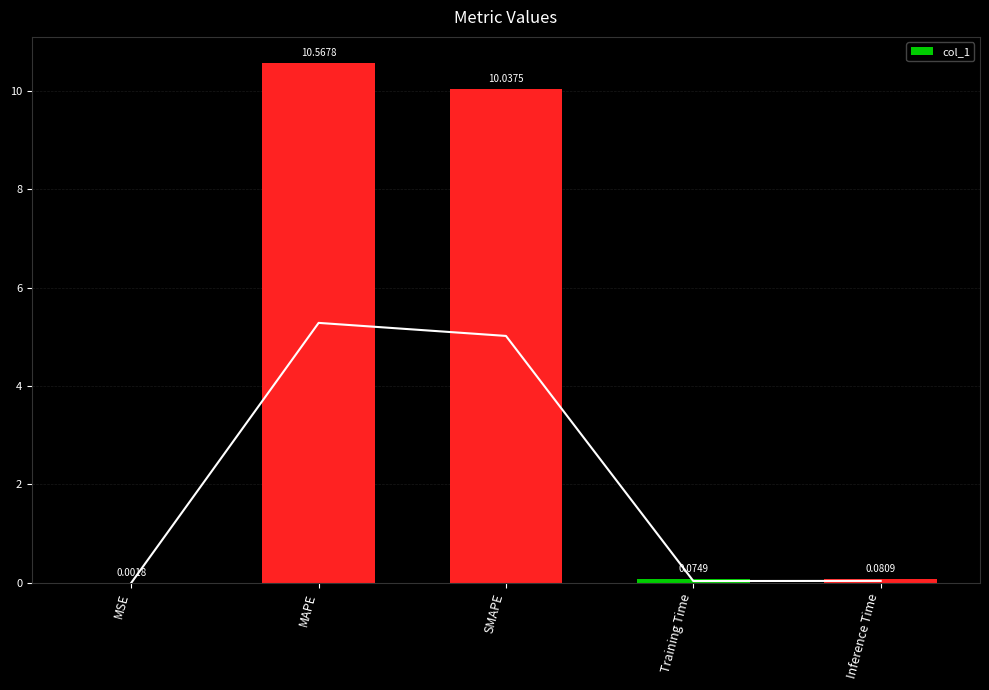

Reading left to right, what are all the values shown in this chart?

0.0	10.6	10.0	0.1	0.1